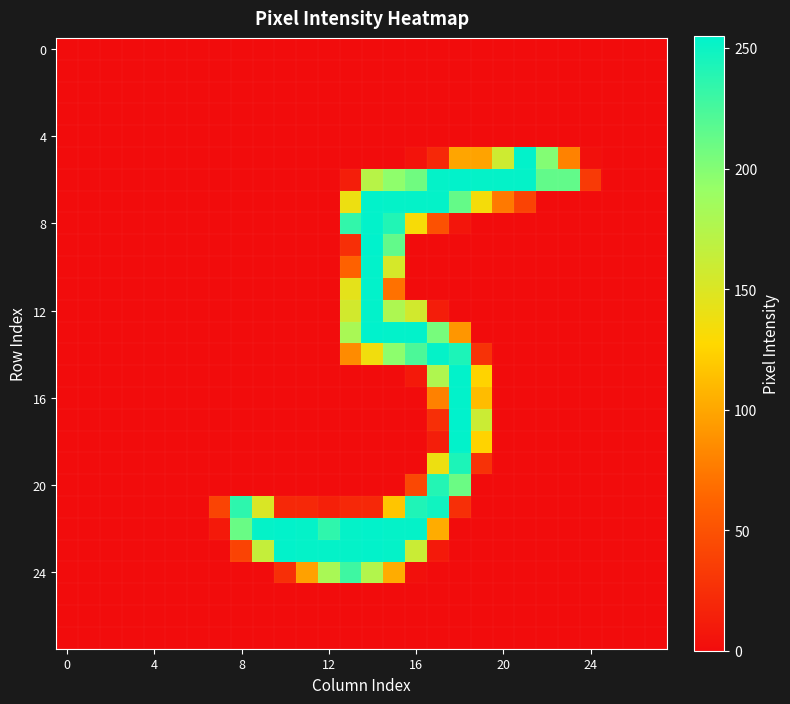

Which category has the highest value across all series?

14